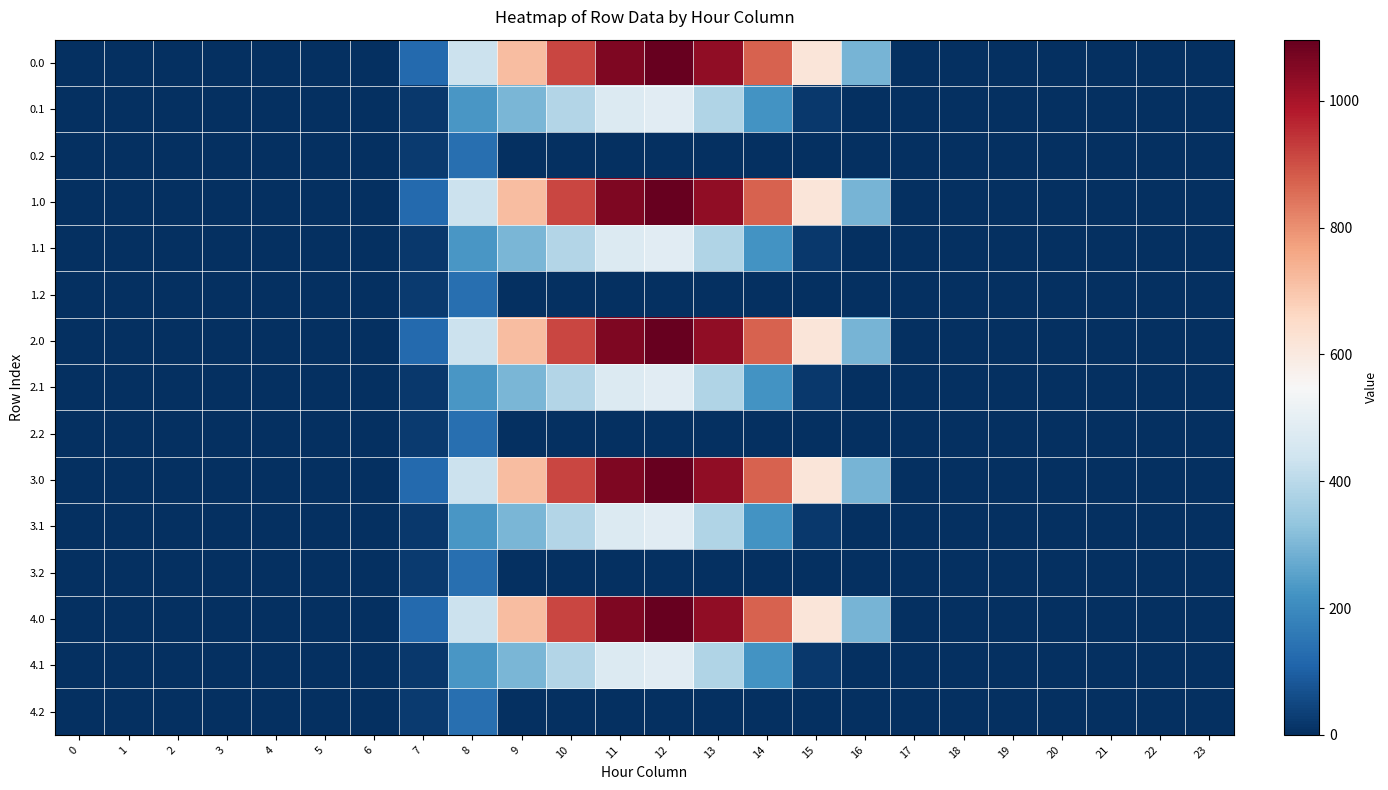

What is the difference between the highest and lowest values at 13?

1032.9